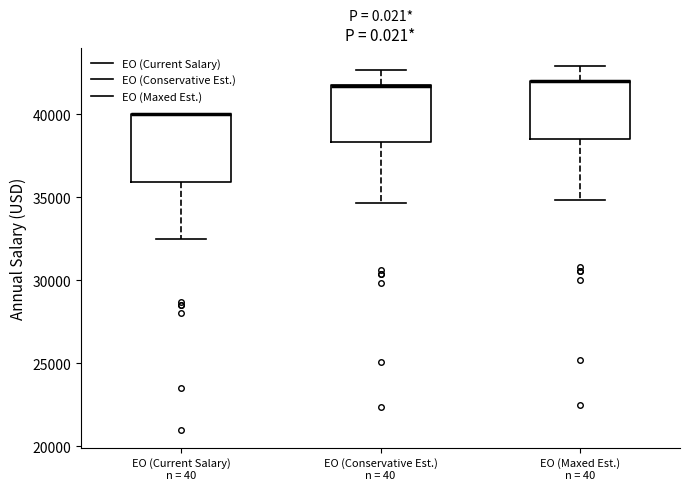

Reading left to right, transcribe this box plot: for each box, give where its median line is, the range the box spans, and where its two whiskers end, as read against the y-axis. The values are not printed on the chart, so give them approximately, as read against the axis.

EO (Current Salary) n = 40: median 40000 (drawn on the box's upper edge), box 36000 to 40000, whiskers 32500 to 40000
EO (Conservative Est.) n = 40: median 41500 (drawn on the box's upper edge), box 38500 to 41500, whiskers 34500 to 42500
EO (Maxed Est.) n = 40: median 42000 (drawn on the box's upper edge), box 38500 to 42000, whiskers 35000 to 43000